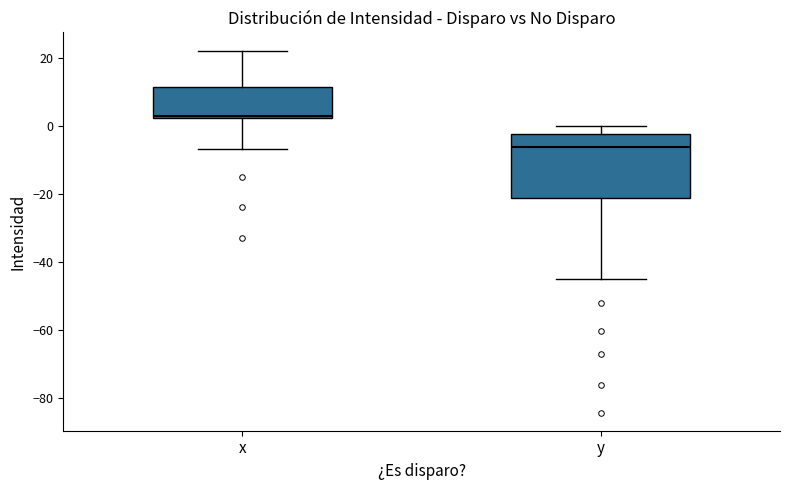

Reading left to right, transcribe this box plot: for each box, give where its median line is, the range the box spans, and where its two whiskers end, as read against the y-axis. The values are not printed on the chart, so give them approximately, as read against the axis.

x: median 4, box 2 to 12, whiskers -6 to 22
y: median -6, box -22 to -2, whiskers -46 to 0